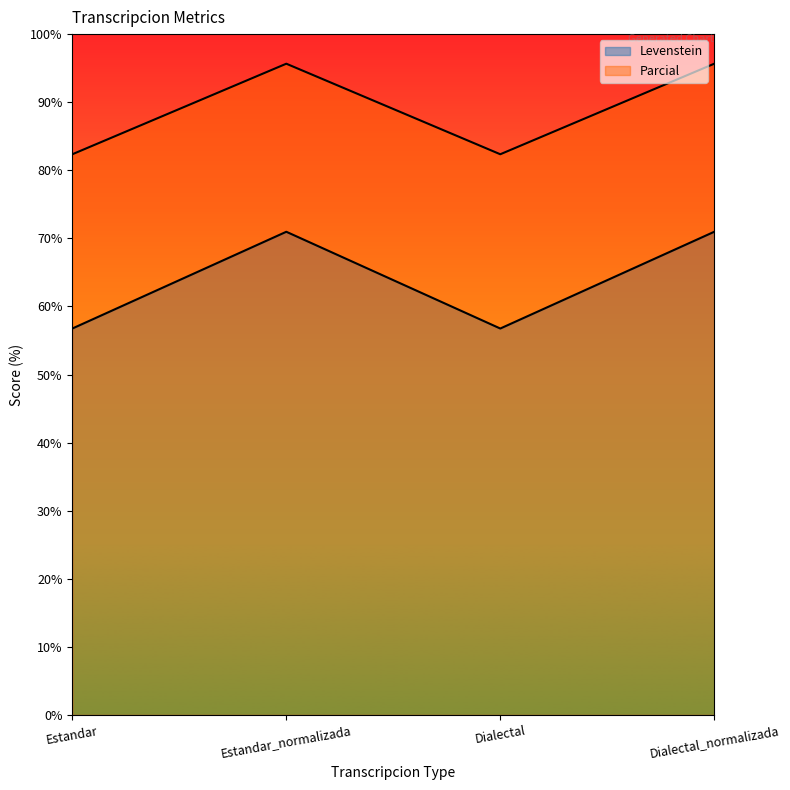

Which label corresponds to the largest value in the chart?

Estandar_normalizada